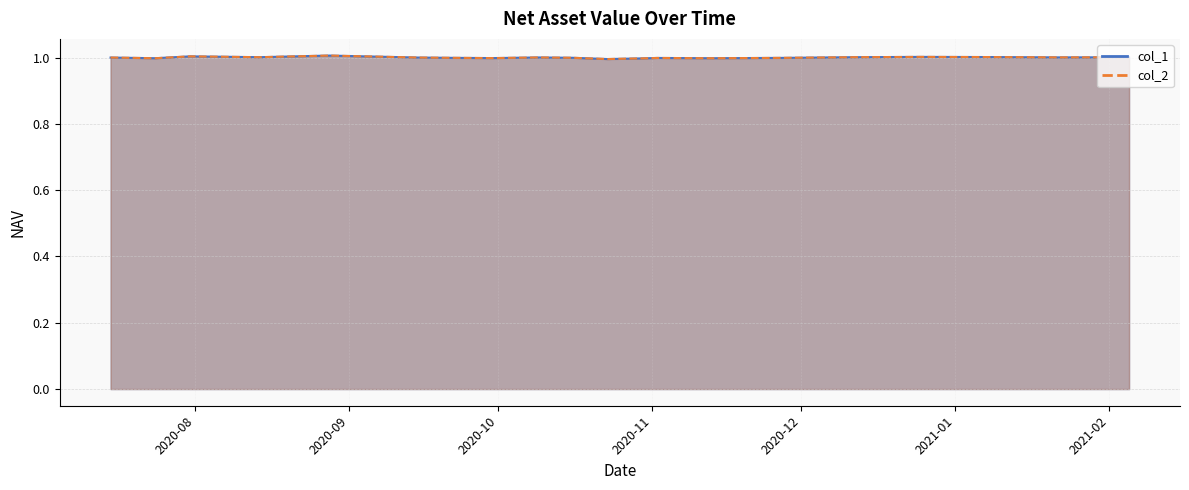

How many series are shown in this chart?

2